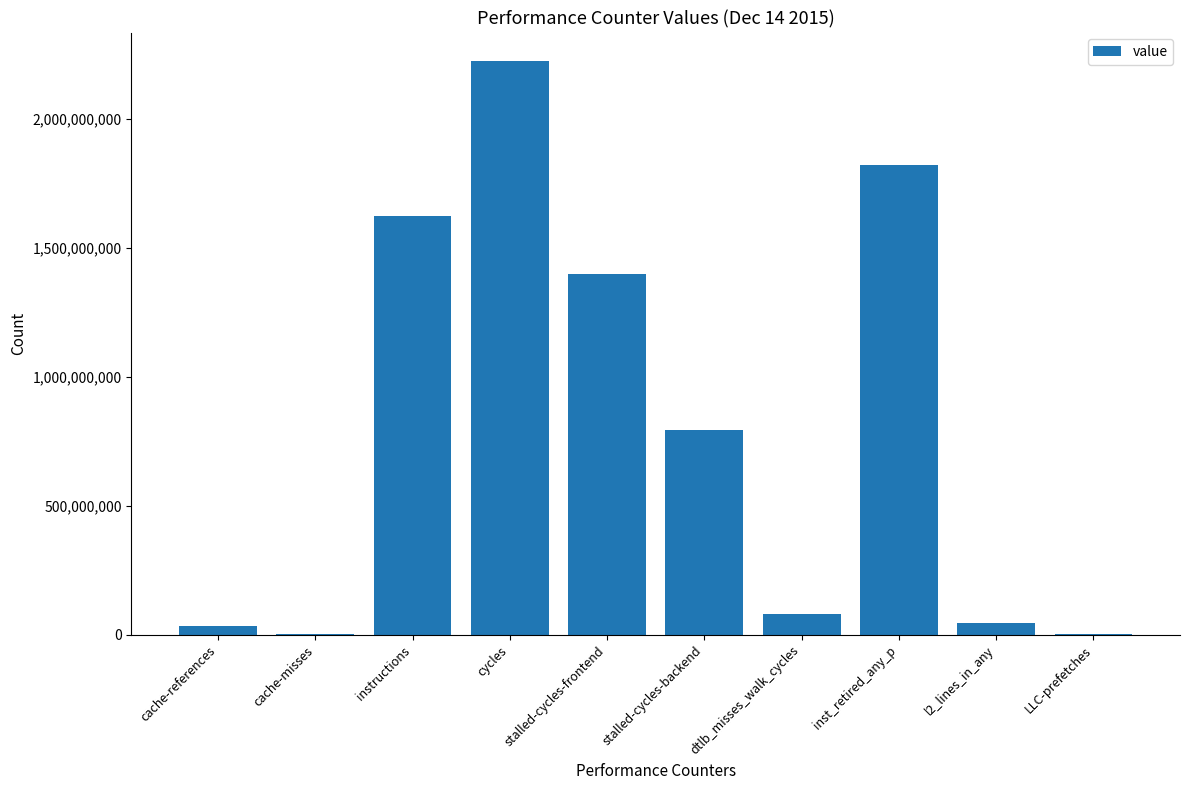

What is the sum of all values?

8021439689